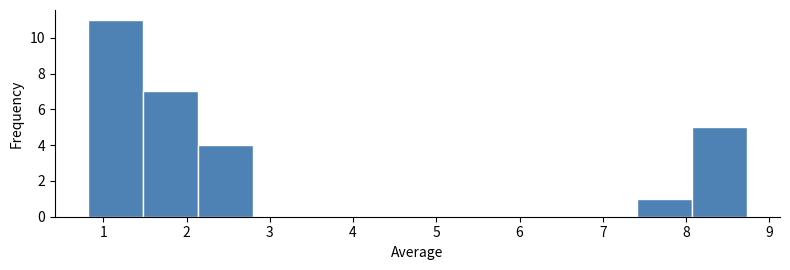

Reading left to right, list every bar in this chart as the range it spans on the x-axis followed by its height. Neither the bar edges nor the heights are printed on the chart, so give them approximately, as read against the axes.

0.8 to 1.5: 11
1.5 to 2.1: 7
2.1 to 2.8: 4
2.8 to 3.5: 0
3.5 to 4.1: 0
4.1 to 4.8: 0
4.8 to 5.4: 0
5.4 to 6.1: 0
6.1 to 6.8: 0
6.8 to 7.4: 0
7.4 to 8.1: 1
8.1 to 8.7: 5